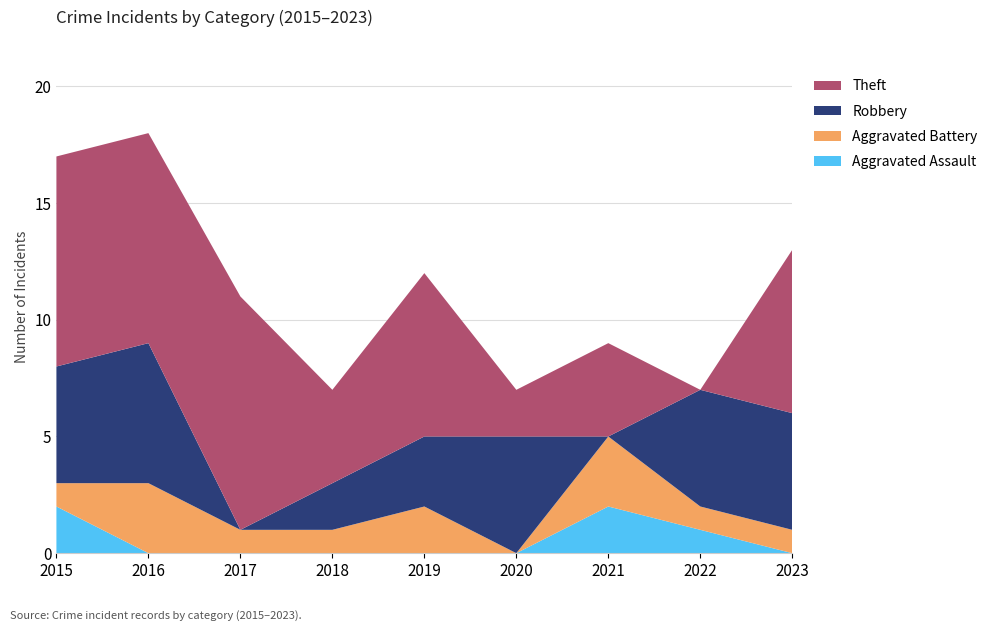

Reading right to left, transcribe all the data shown in this chart.

Aggravated Assault: 0	1	2	0	0	0	0	0	2
Aggravated Battery: 1	1	3	0	2	1	1	3	1
Robbery: 5	5	0	5	3	2	0	6	5
Theft: 7	0	4	2	7	4	10	9	9